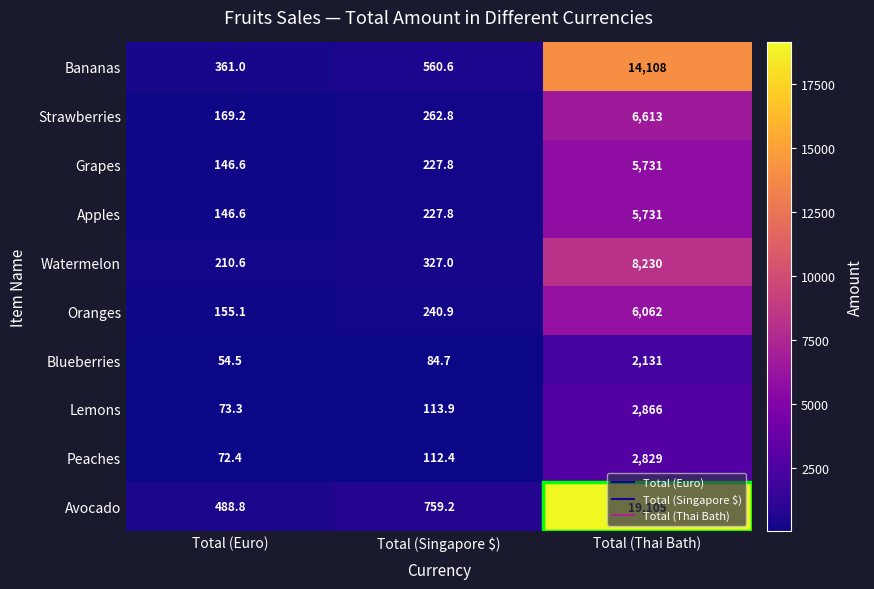

Between Total (Singapore $) and Total (Thai Bath), which series saw the biggest shift?

Avocado